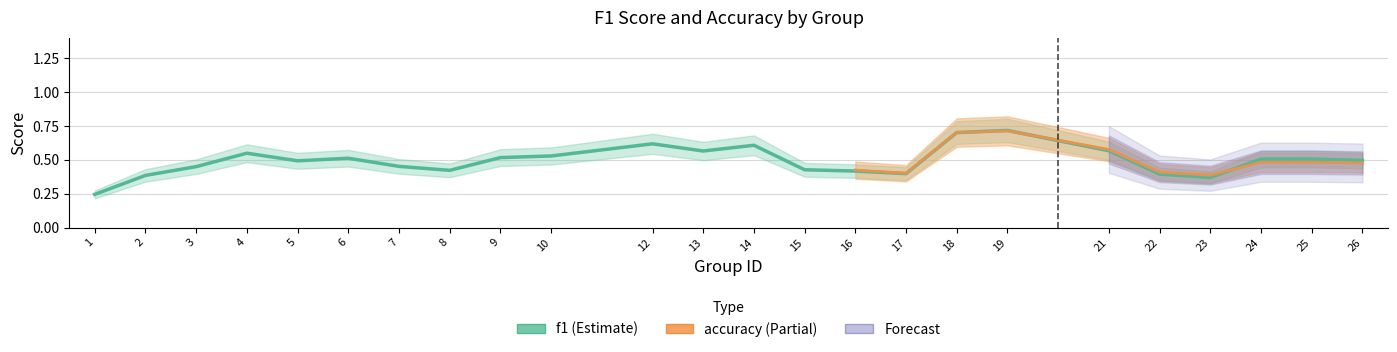

List the series in order of their peak value, lowest first.

f1, accuracy